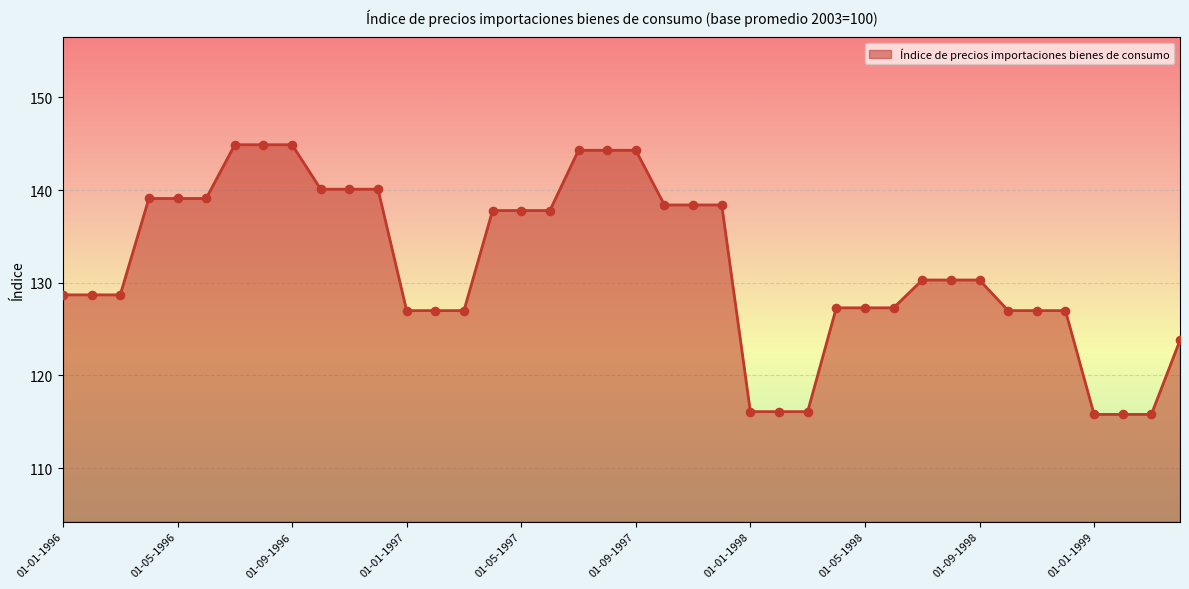

What is the maximum value shown in the chart?

144.9